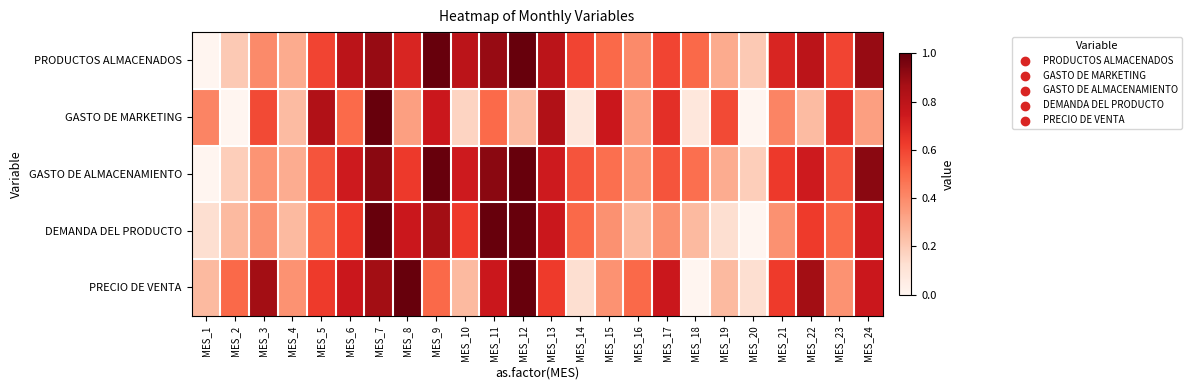

Reading right to left, extract all data points from this chart.

PRODUCTOS ALMACENADOS: MES_24=0.9	MES_23=0.6	MES_22=0.8	MES_21=0.7	MES_20=0.2	MES_19=0.3	MES_18=0.5	MES_17=0.6	MES_16=0.4	MES_15=0.5	MES_14=0.6	MES_13=0.8	MES_12=1.0	MES_11=0.9	MES_10=0.8	MES_9=1.0	MES_8=0.7	MES_7=0.9	MES_6=0.8	MES_5=0.6	MES_4=0.3	MES_3=0.4	MES_2=0.2	MES_1=0.0
GASTO DE MARKETING: MES_24=0.3	MES_23=0.7	MES_22=0.2	MES_21=0.4	MES_20=0.0	MES_19=0.6	MES_18=0.1	MES_17=0.7	MES_16=0.3	MES_15=0.8	MES_14=0.1	MES_13=0.8	MES_12=0.2	MES_11=0.5	MES_10=0.2	MES_9=0.8	MES_8=0.3	MES_7=1.0	MES_6=0.5	MES_5=0.8	MES_4=0.2	MES_3=0.6	MES_2=0.0	MES_1=0.4
GASTO DE ALMACENAMIENTO: MES_24=0.9	MES_23=0.6	MES_22=0.7	MES_21=0.6	MES_20=0.2	MES_19=0.3	MES_18=0.5	MES_17=0.6	MES_16=0.4	MES_15=0.5	MES_14=0.6	MES_13=0.7	MES_12=1.0	MES_11=0.9	MES_10=0.7	MES_9=1.0	MES_8=0.6	MES_7=0.9	MES_6=0.7	MES_5=0.6	MES_4=0.3	MES_3=0.4	MES_2=0.2	MES_1=0.0
DEMANDA DEL PRODUCTO: MES_24=0.8	MES_23=0.5	MES_22=0.6	MES_21=0.4	MES_20=0.0	MES_19=0.1	MES_18=0.2	MES_17=0.4	MES_16=0.2	MES_15=0.4	MES_14=0.5	MES_13=0.8	MES_12=1.0	MES_11=1.0	MES_10=0.6	MES_9=0.9	MES_8=0.8	MES_7=1.0	MES_6=0.6	MES_5=0.5	MES_4=0.2	MES_3=0.4	MES_2=0.2	MES_1=0.1
PRECIO DE VENTA: MES_24=0.8	MES_23=0.4	MES_22=0.9	MES_21=0.6	MES_20=0.1	MES_19=0.3	MES_18=0.0	MES_17=0.8	MES_16=0.5	MES_15=0.4	MES_14=0.1	MES_13=0.6	MES_12=1.0	MES_11=0.8	MES_10=0.3	MES_9=0.5	MES_8=1.0	MES_7=0.9	MES_6=0.8	MES_5=0.6	MES_4=0.4	MES_3=0.9	MES_2=0.5	MES_1=0.3